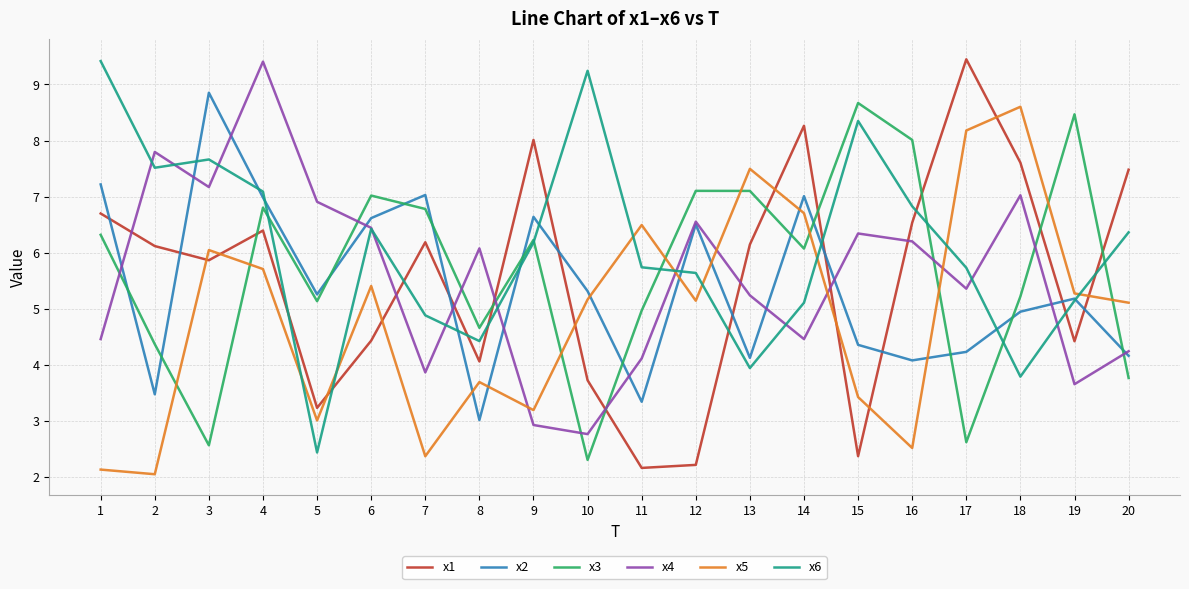

Where do x5 and x6 first cross each other?

4 and 5